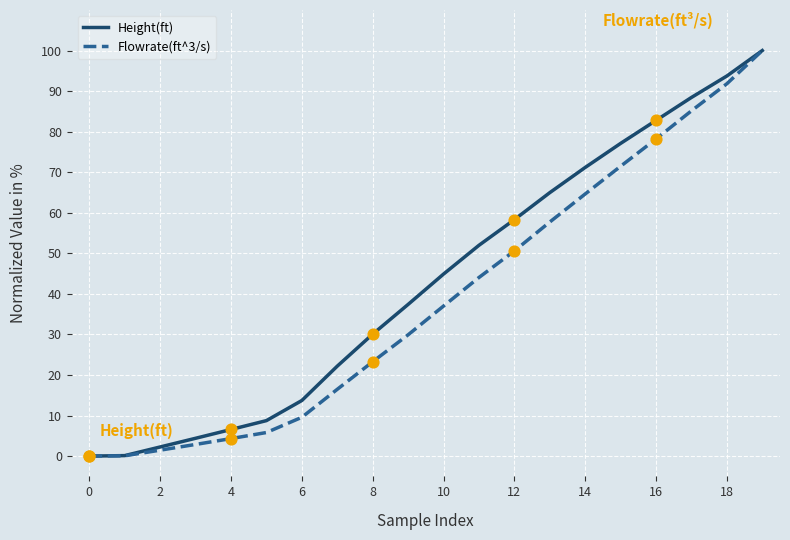

What is the highest value of the Flowrate(ft^3/s) series?

100.0